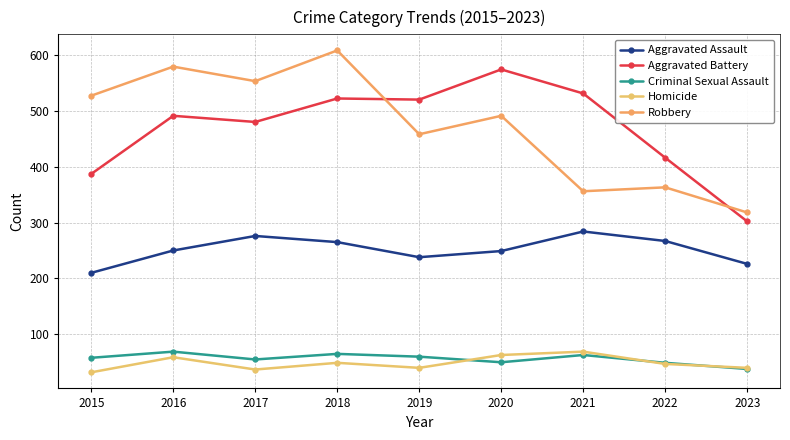

How many interior local peaks does the Robbery series have?

4